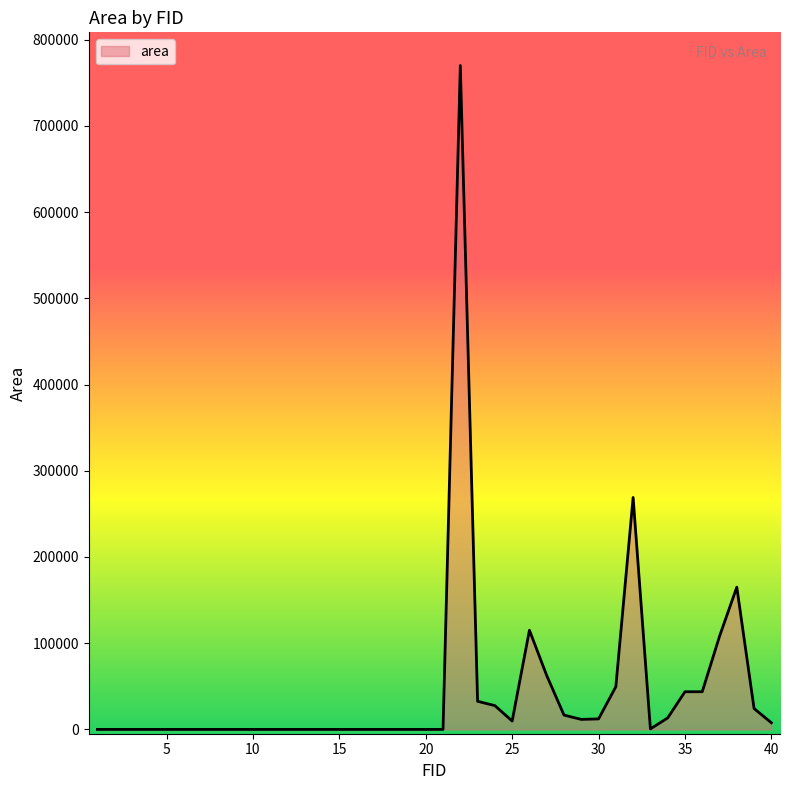

What is the greatest value displayed?

770000